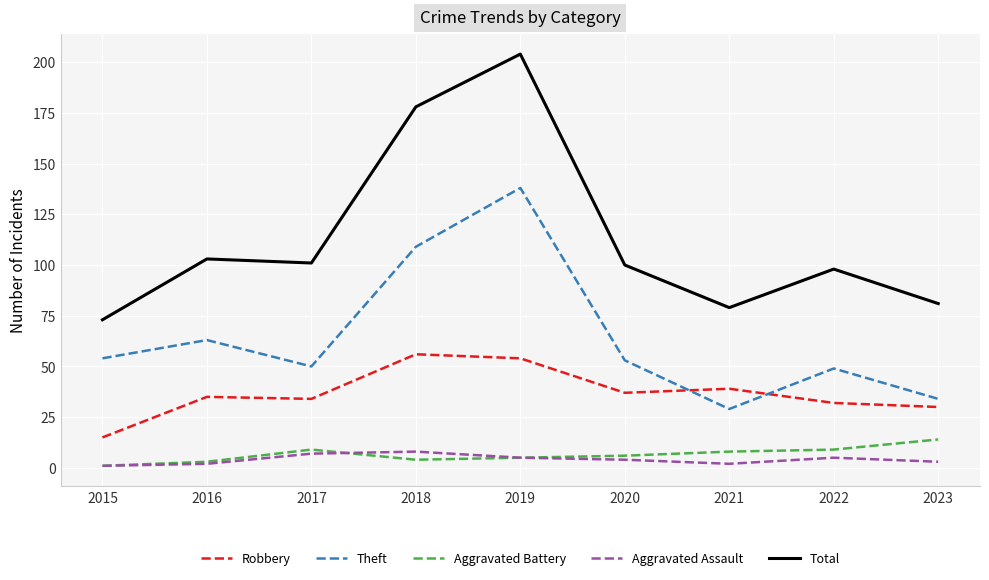

What is the sum of the Robbery values at 2022 and 2017?

66